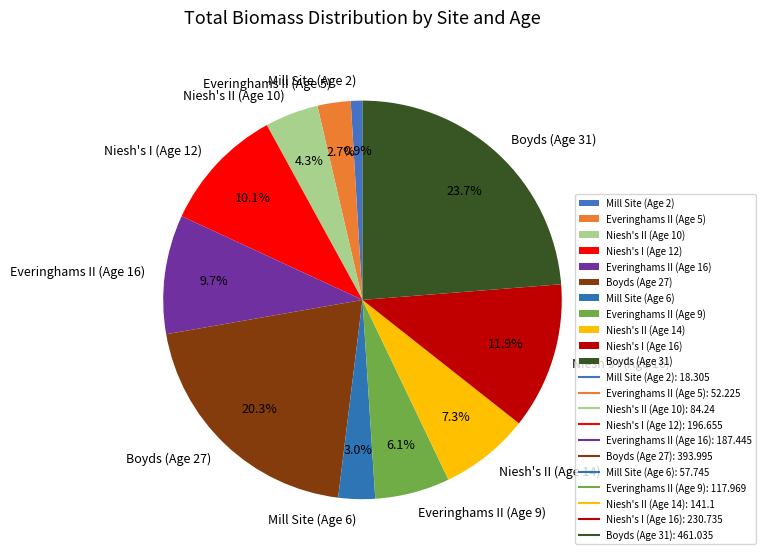

To the nearest percent, what is the difference between the largest and smallest slice percentages?

23%